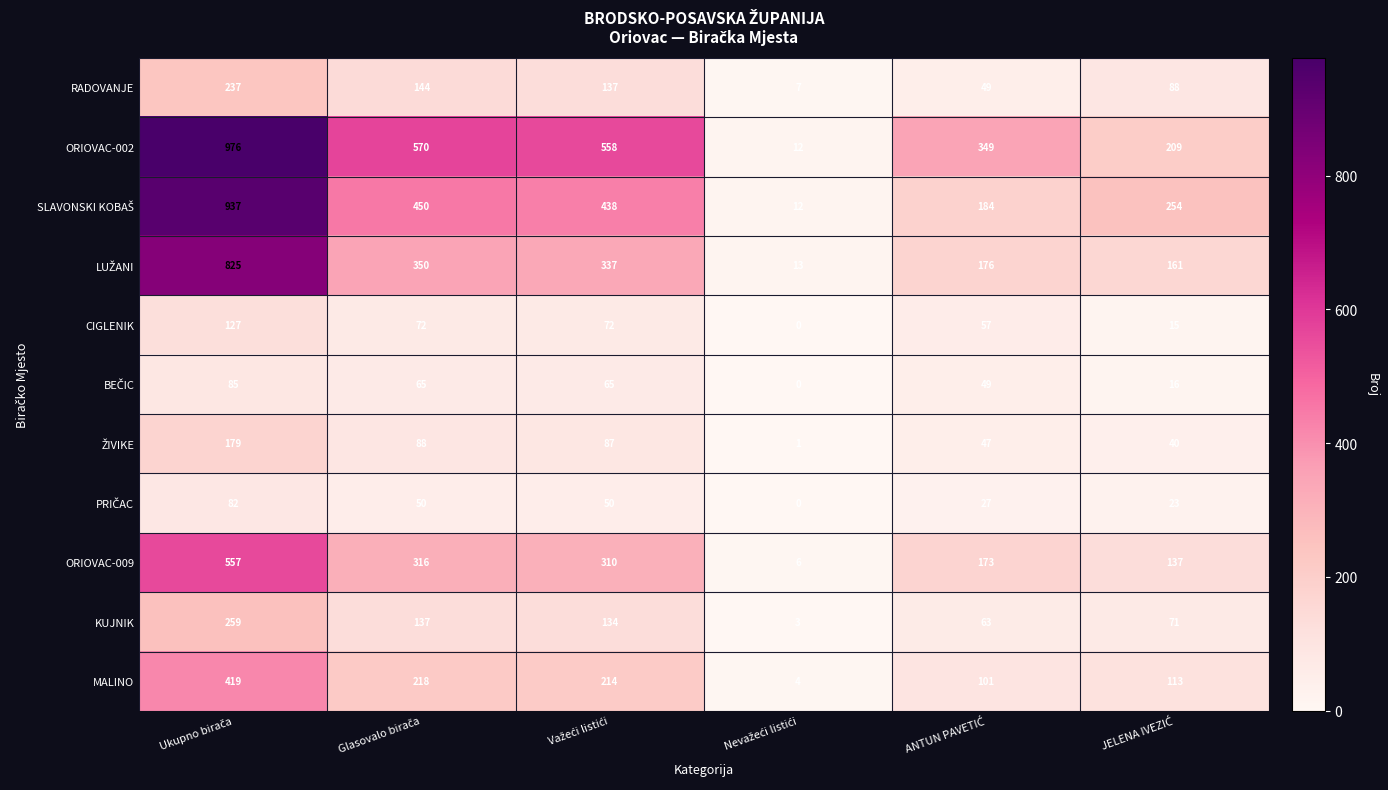

What is the sum of all MALINO values?

1069